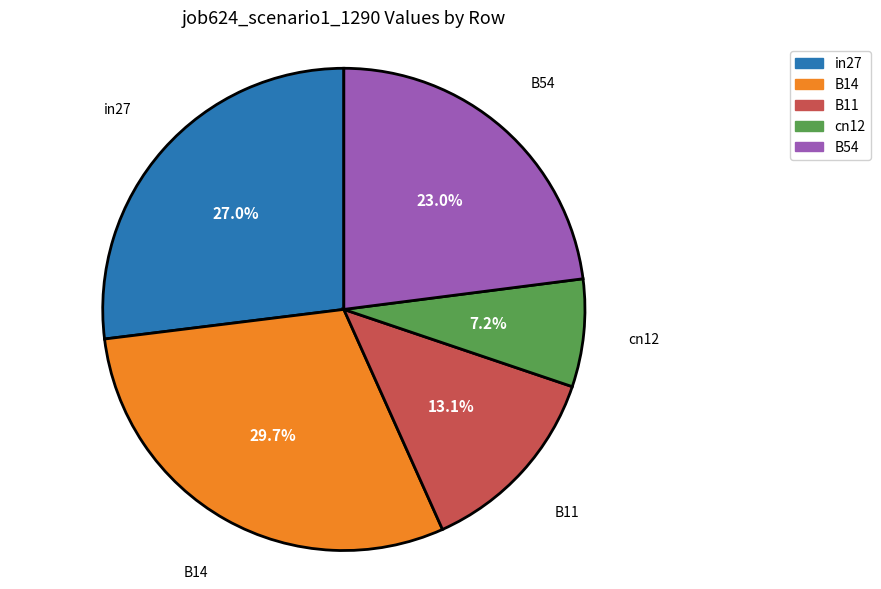

Is in27 the majority of the pie?

No